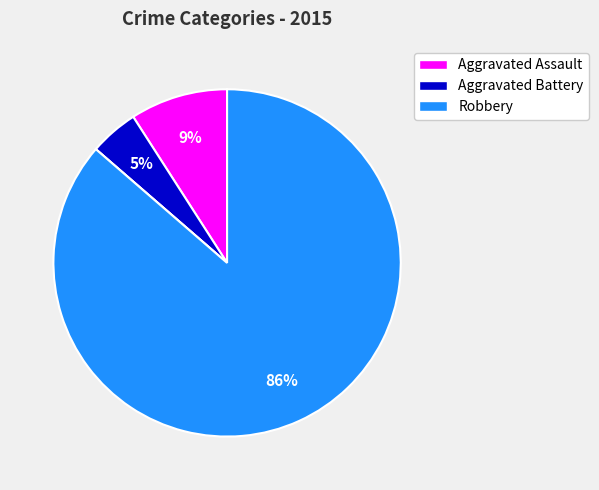

Is there a majority slice in this chart?

Yes